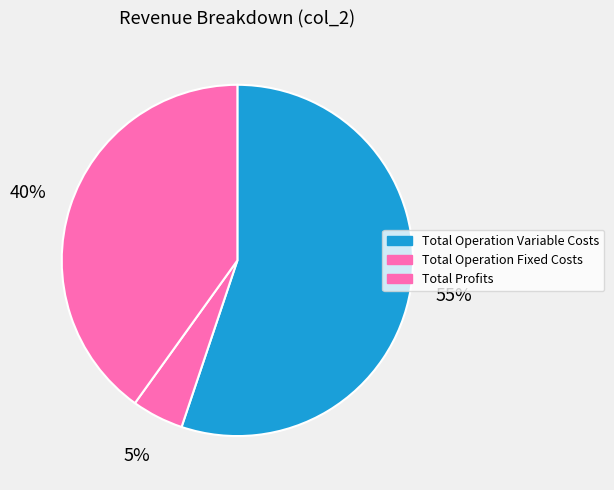

Count the number of slices in the pie.

3